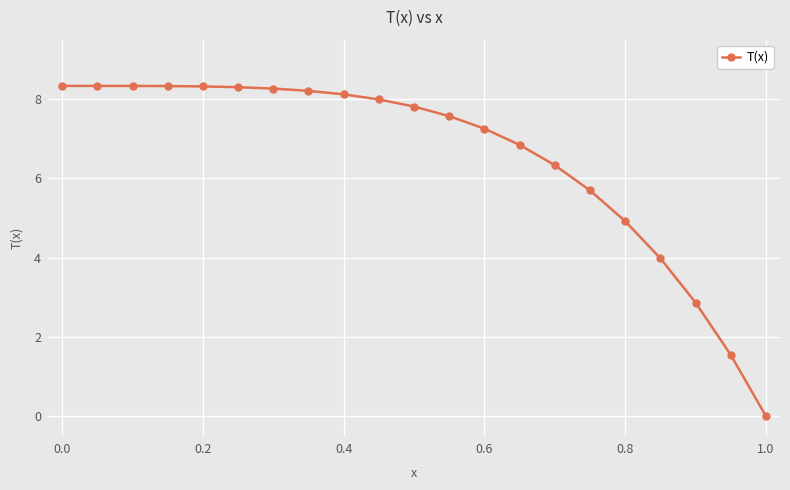

What is the value of the 19th point from the left?

2.9